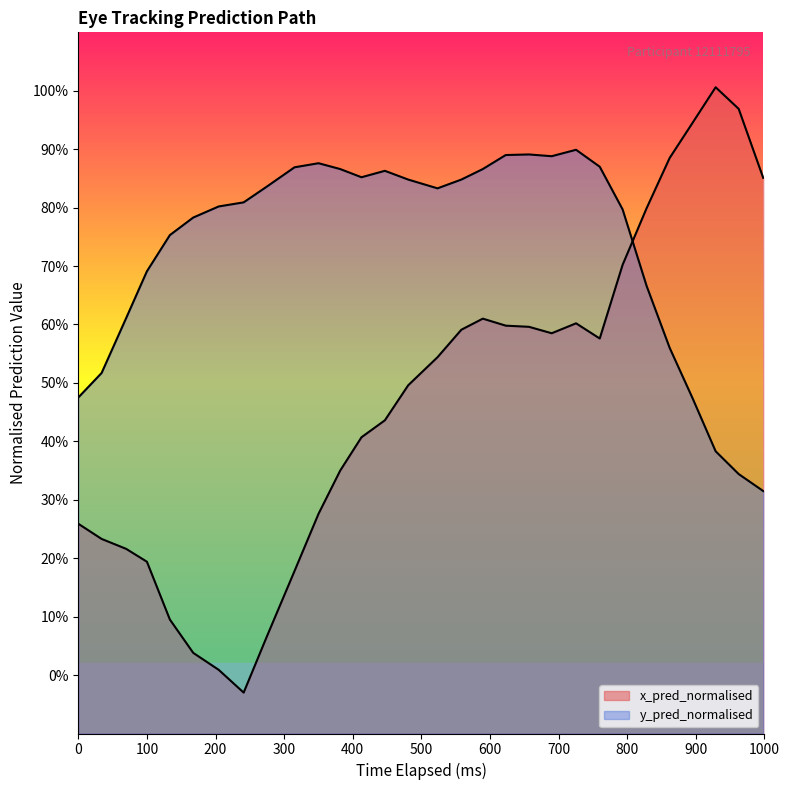

The value of y_pred_normalised at 0 is 0.8. True or false?

False